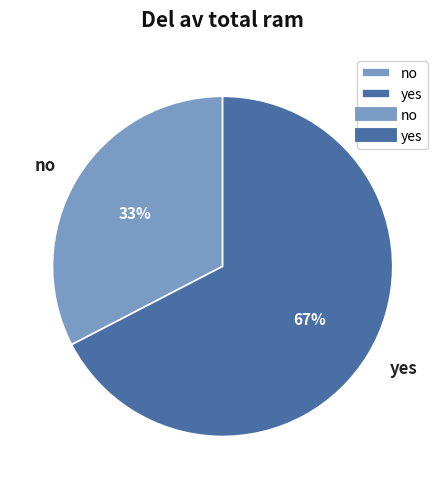

What percentage is the no slice, to the nearest percent?

33%